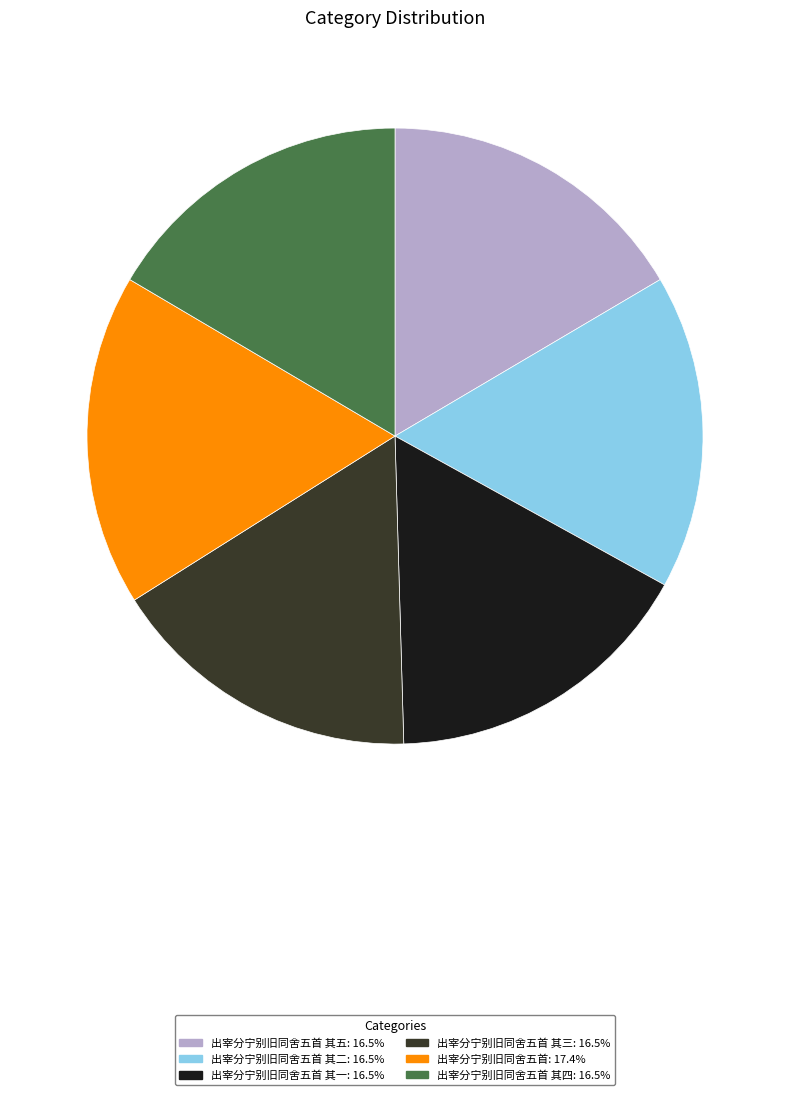

Count the number of slices in the pie.

6